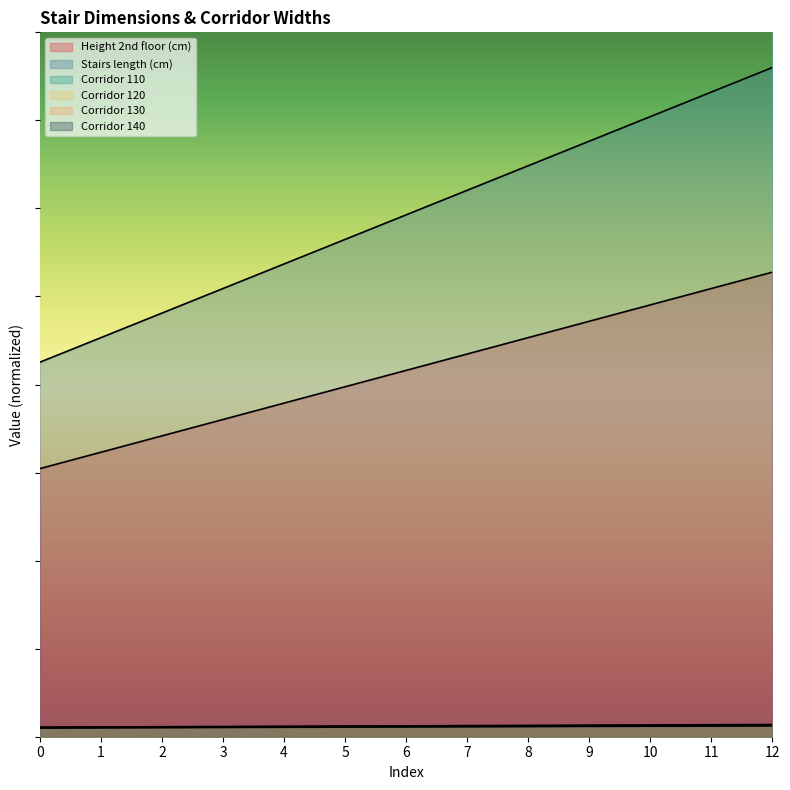

Rank the series by their maximum value, from highest to lowest.

Stairs length (cm), Height 2nd floor (cm), Corridor 110, Corridor 130, Corridor 120, Corridor 140